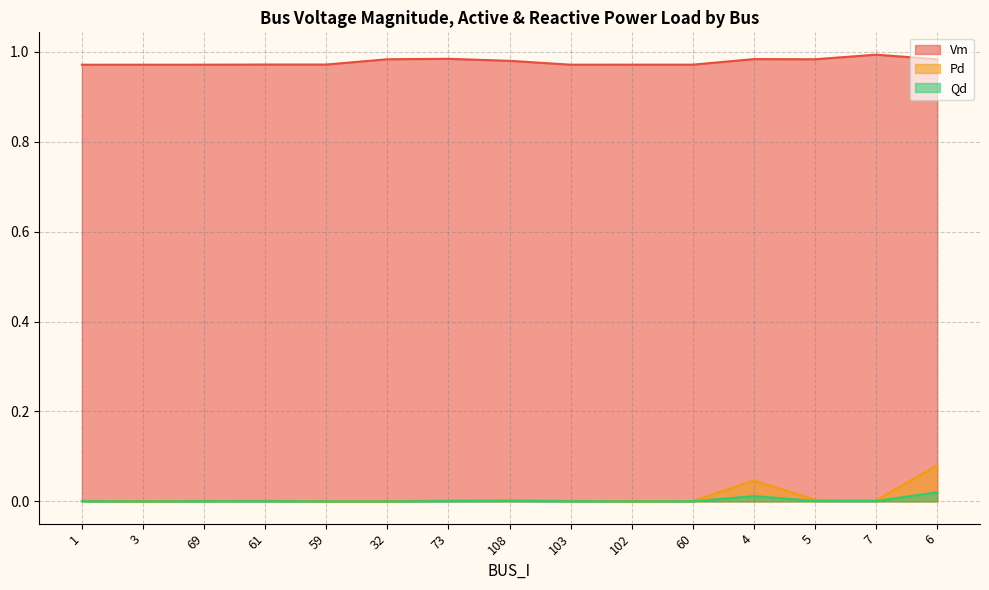

Reading left to right, extract all data points from this chart.

Vm: 1=1.0	3=1.0	69=1.0	61=1.0	59=1.0	32=1.0	73=1.0	108=1.0	103=1.0	102=1.0	60=1.0	4=1.0	5=1.0	7=1.0	6=1.0
Pd: 1=0.0	3=0.0	69=0.0	61=0.0	59=0.0	32=0.0	73=0.0	108=0.0	103=0.0	102=0.0	60=0.0	4=0.0	5=0.0	7=0.0	6=0.1
Qd: 1=0.0	3=0.0	69=0.0	61=0.0	59=0.0	32=0.0	73=0.0	108=0.0	103=0.0	102=0.0	60=0.0	4=0.0	5=0.0	7=0.0	6=0.0